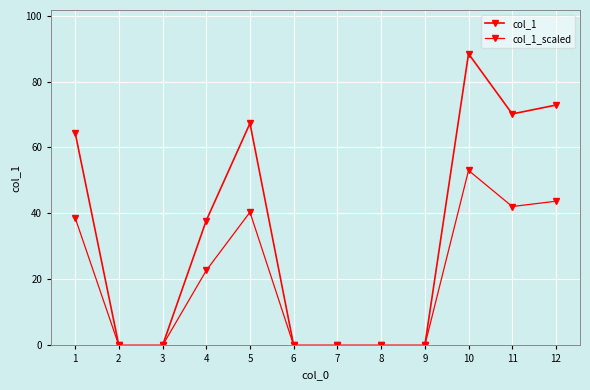

At which label is col_1 closest to 44?

4